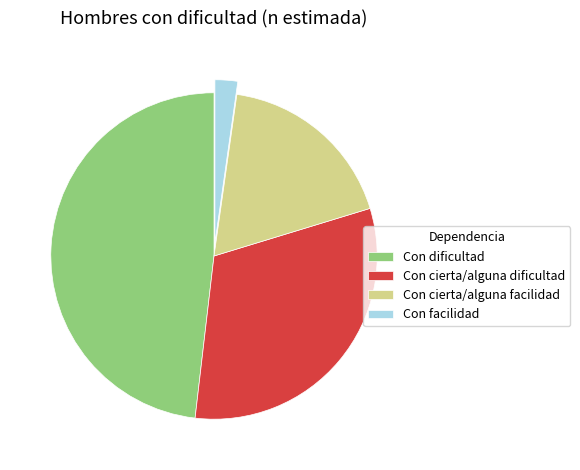

Does Con cierta/alguna facilidad account for over 50% of the chart?

No